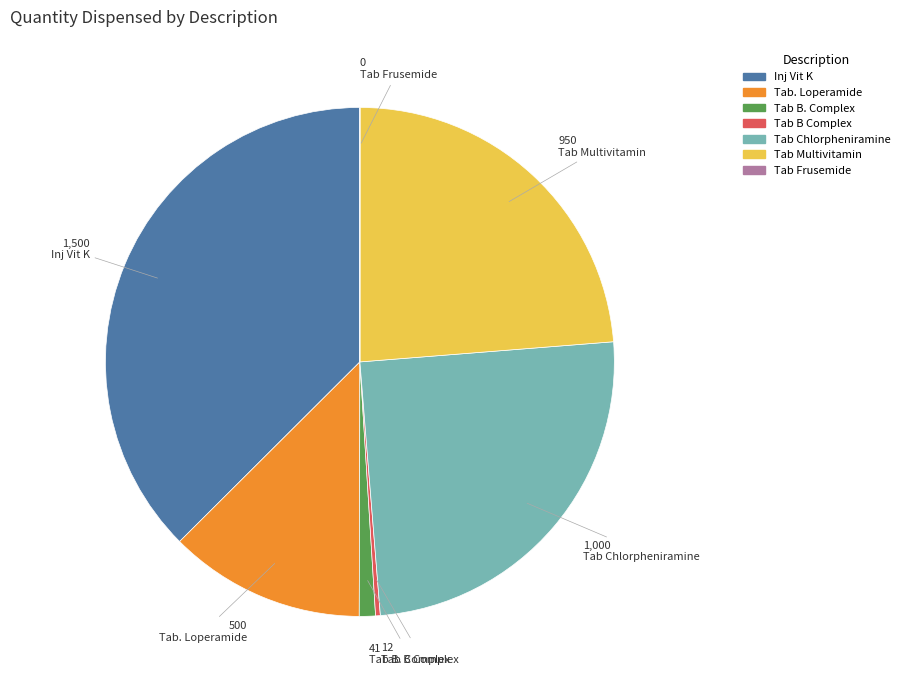

Which has a higher value, Inj Vit K or Tab B Complex?

Inj Vit K